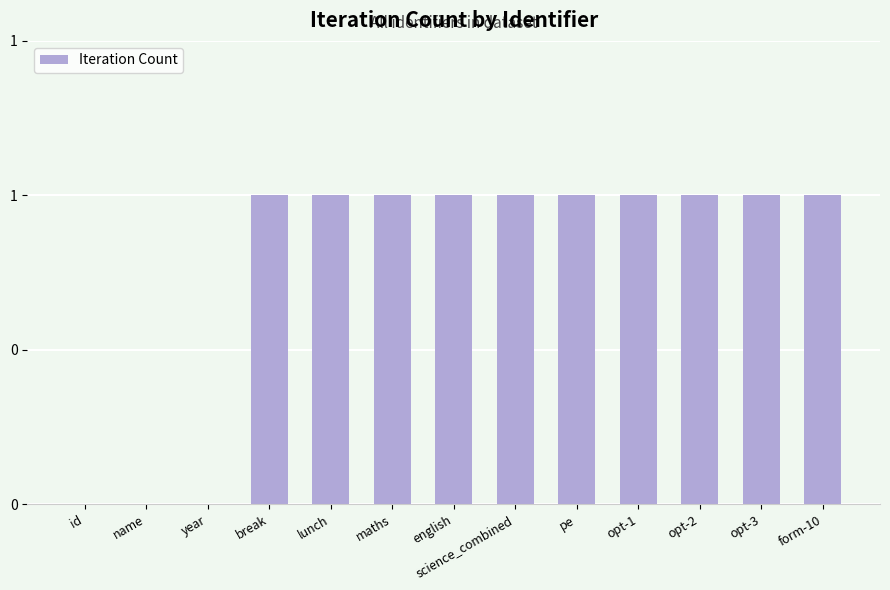

Are the bars grouped side by side (vs. stacked)?

No